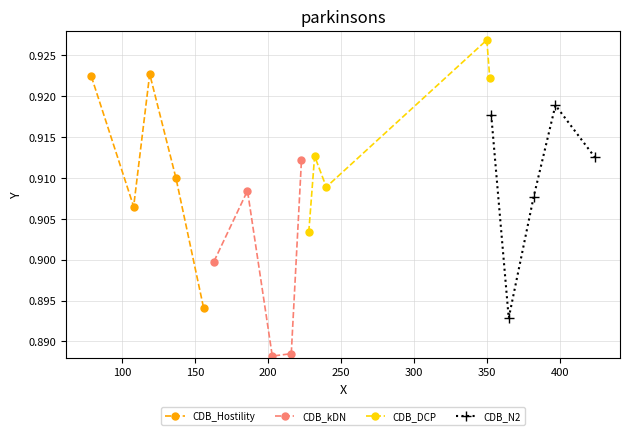

Rank the series by their maximum value, from highest to lowest.

CDB_DCP, CDB_Hostility, CDB_N2, CDB_kDN